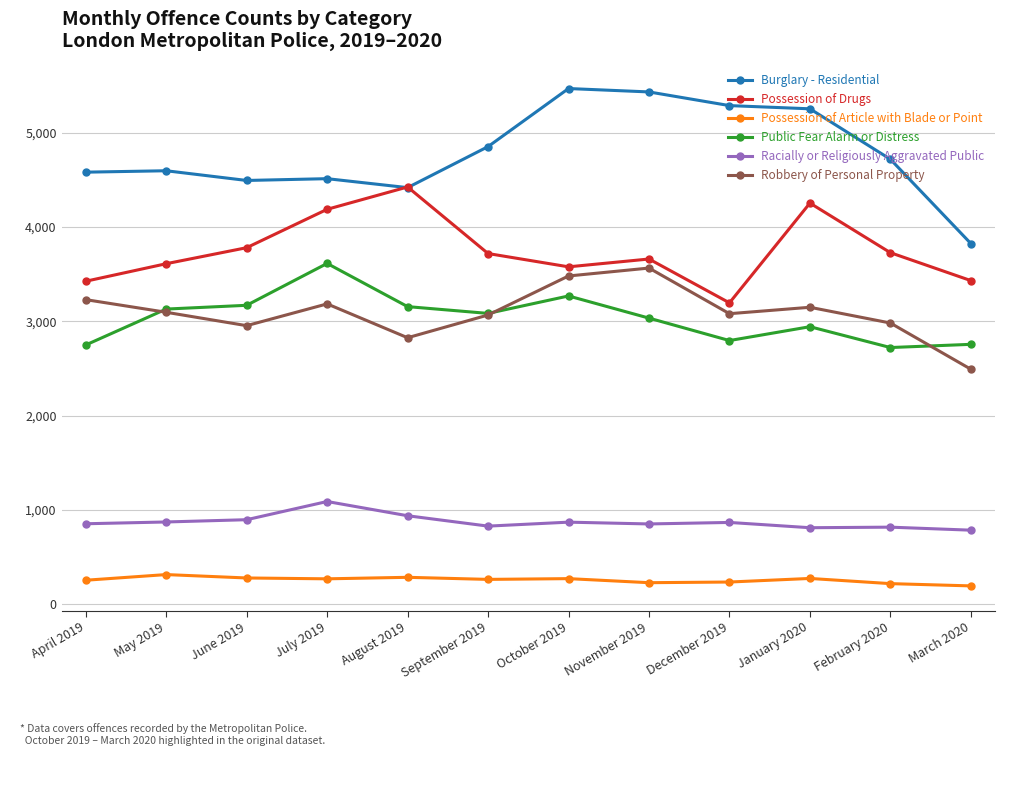

In Possession of Article with Blade or Point, how many points are lower than both neighbors (excluding endpoints)?

3